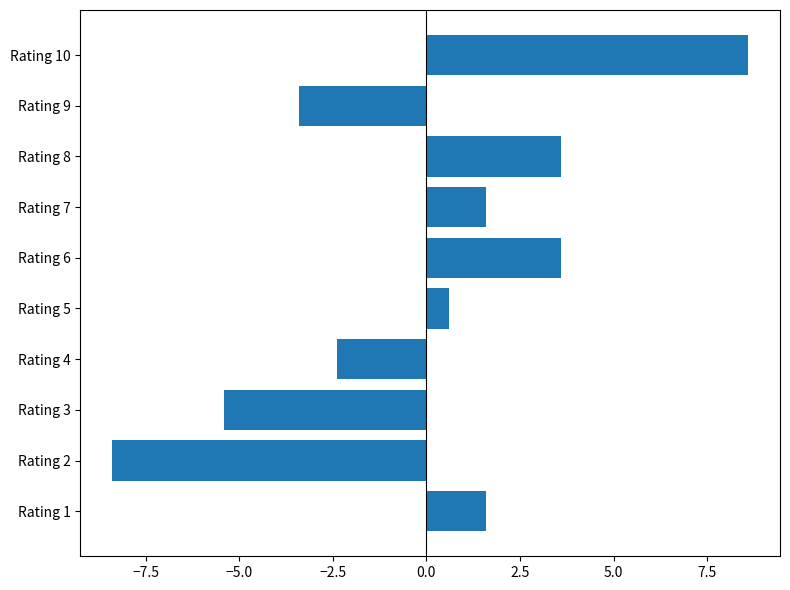

What is the change in value from Rating 4 to Rating 5?

+3.0